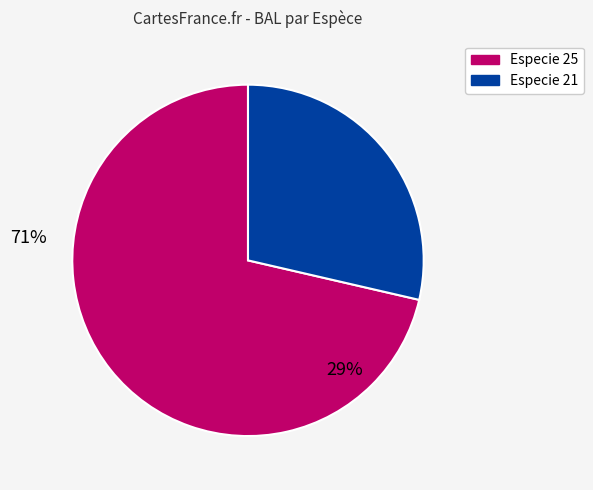

Does any single category account for the majority?

Yes